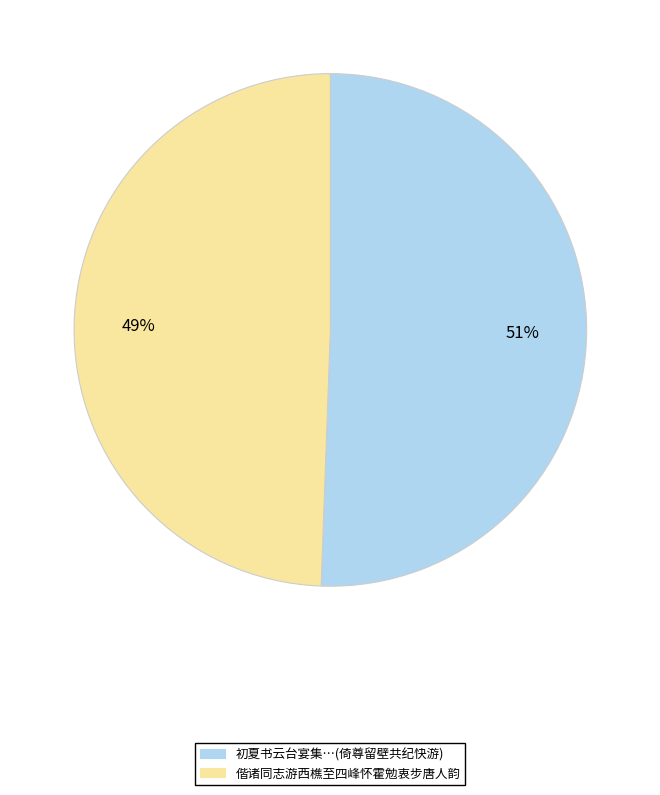

Is there any slice that represents more than half of the pie?

Yes